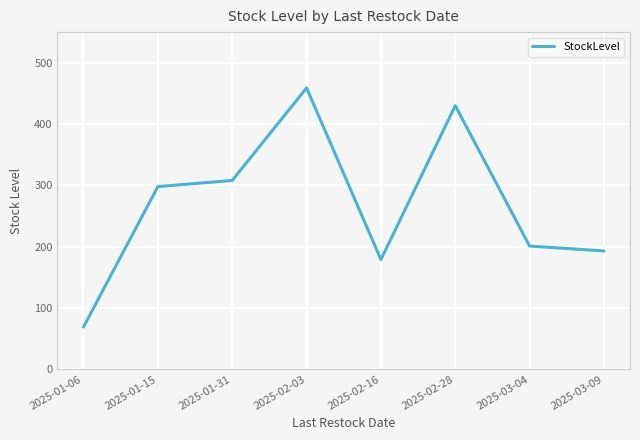

Rank the categories by value from lowest to highest.

2025-01-06, 2025-02-16, 2025-03-09, 2025-03-04, 2025-01-15, 2025-01-31, 2025-02-28, 2025-02-03